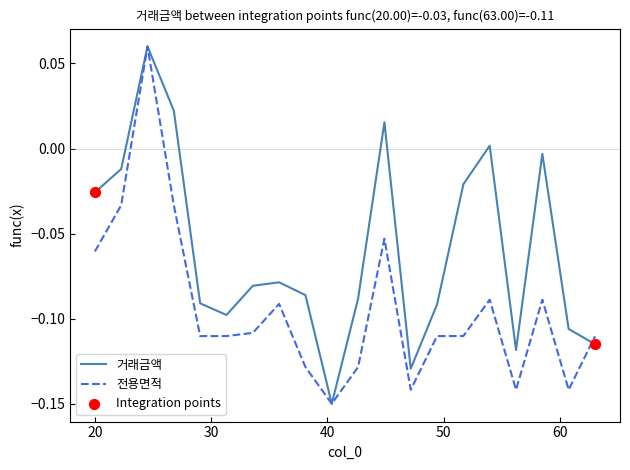

At how many categories does at least one series exceed 0?

4